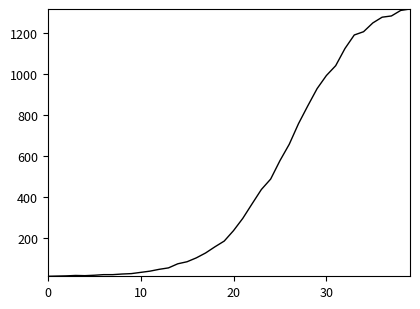

How many lines are shown in the chart?

1